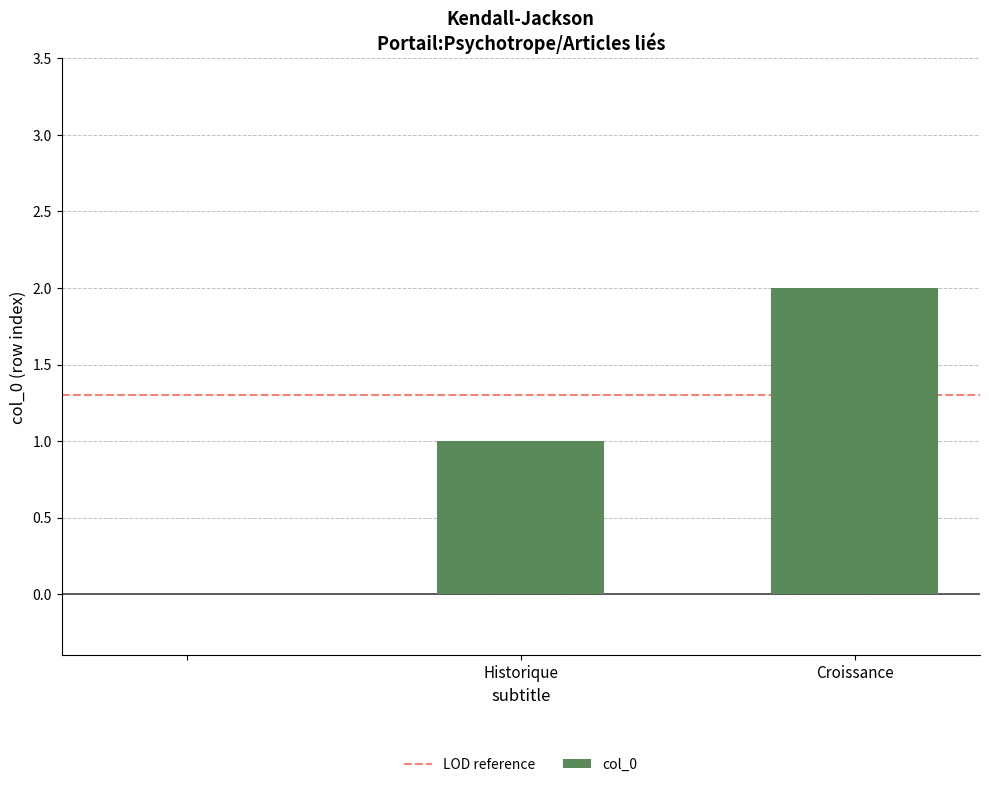

Are the bars horizontal?

No